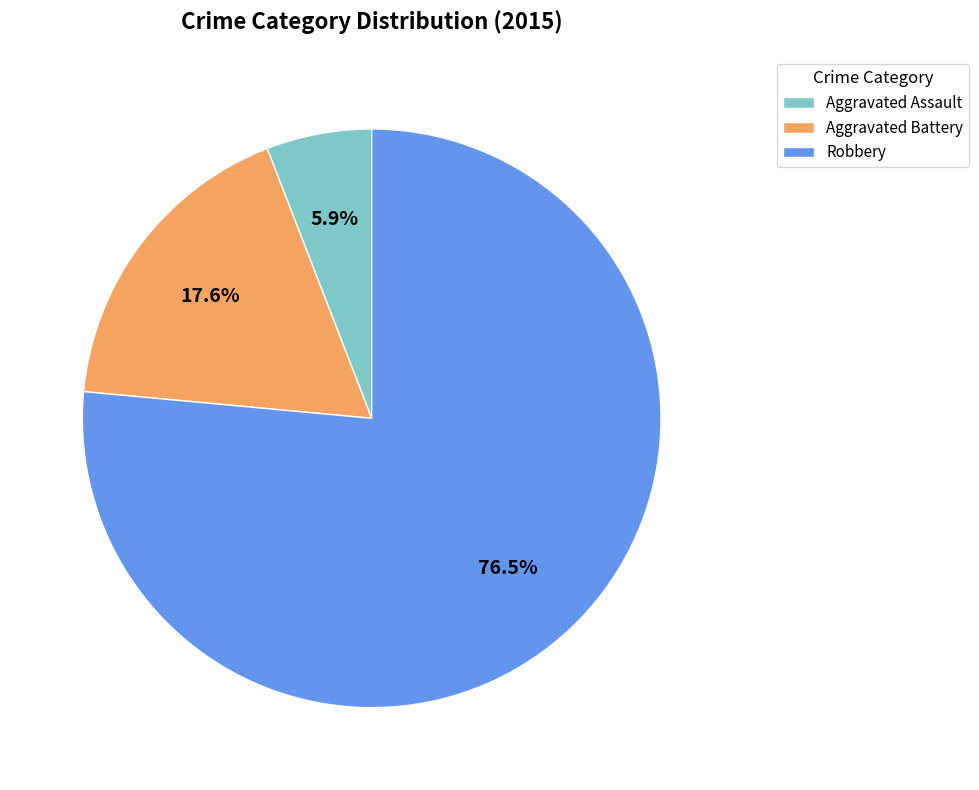

To the nearest percent, what is the combined percentage of Aggravated Battery and Robbery?

94%